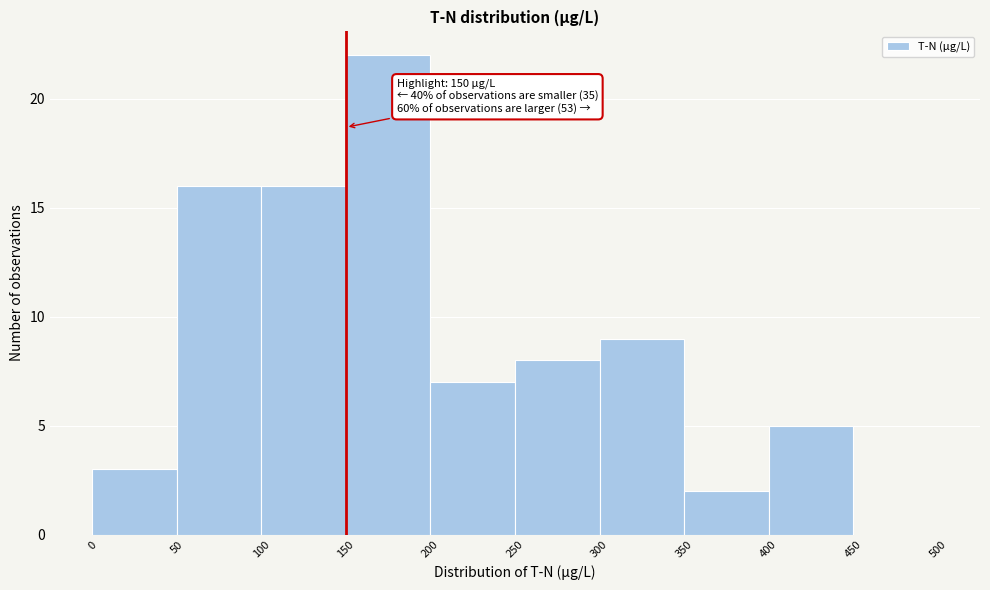

Over which range of the x-axis is the bar tallest?

150 to 200